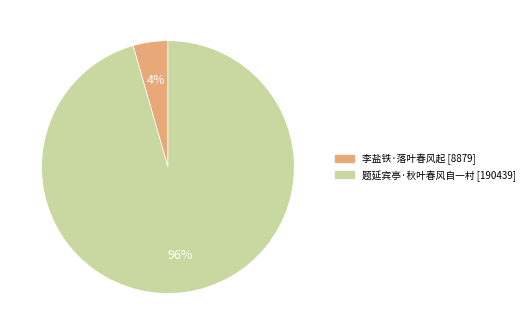

How many segments does this pie chart have?

2